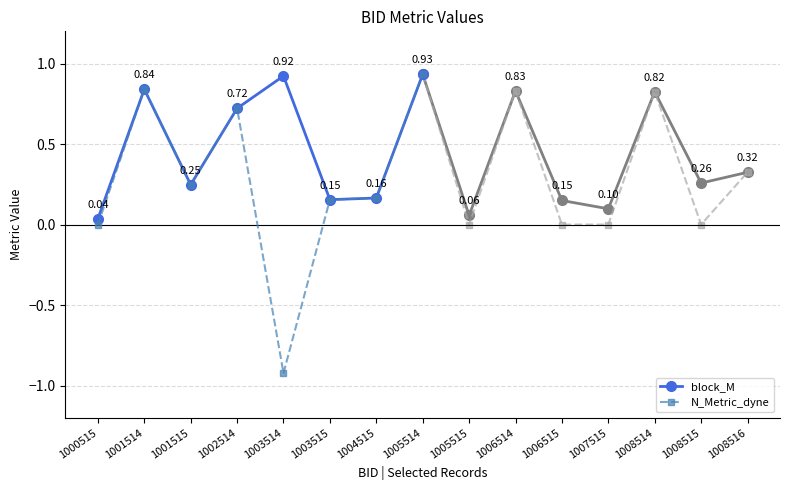

Which label corresponds to the smallest value in the chart?

1003514